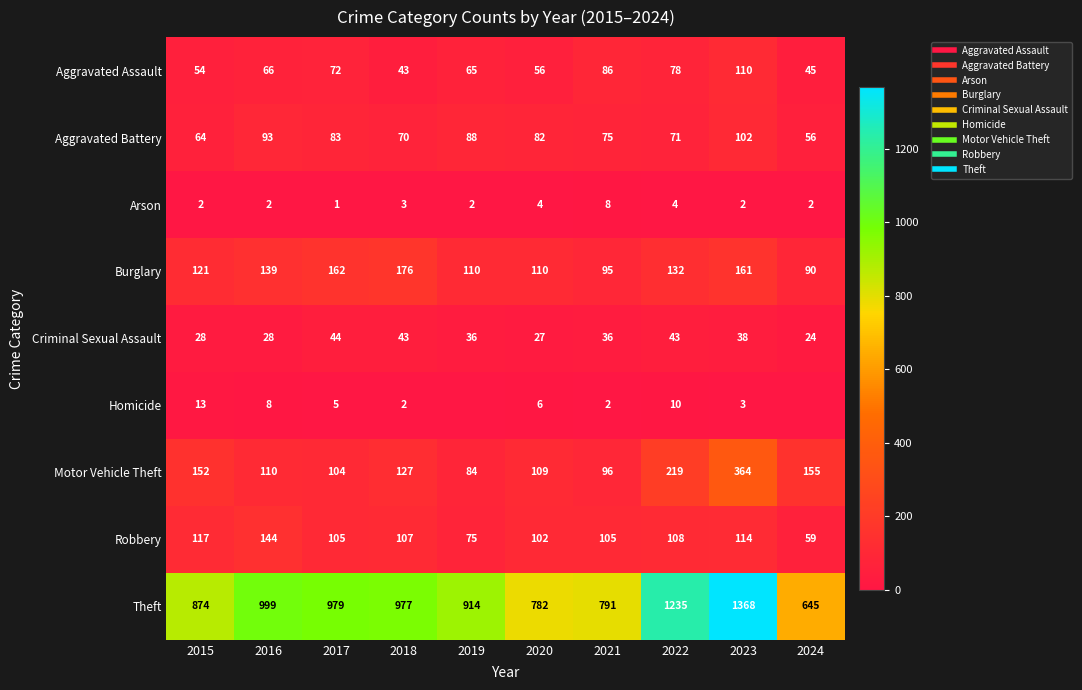

How many values in the Motor Vehicle Theft series are below 127?

5